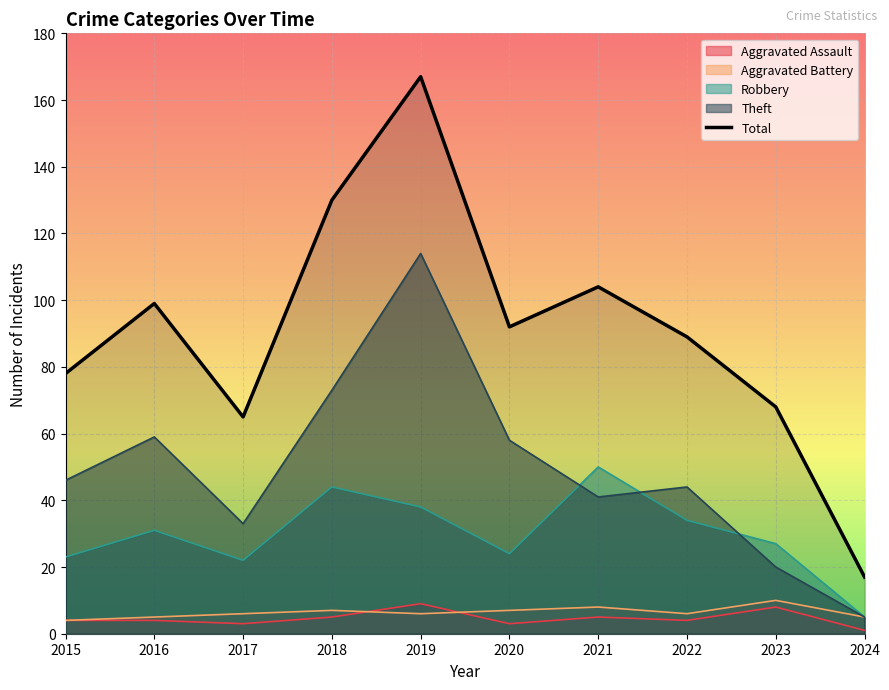

Reading right to left, extract all data points from this chart.

17	68	89	104	92	167	130	65	99	78